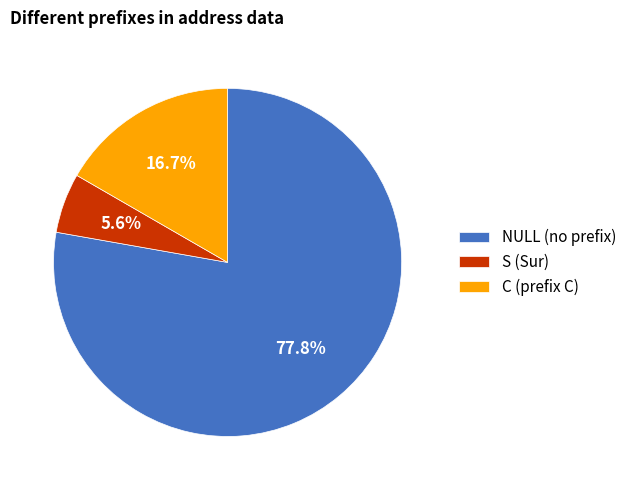

How many slices are in this pie chart?

3